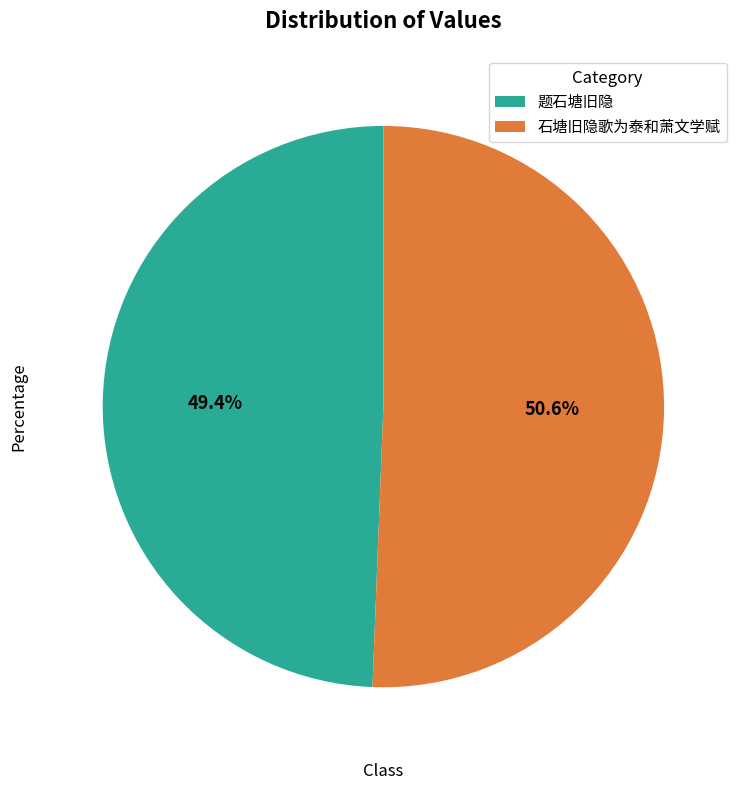

To the nearest percent, what is the difference between the largest and smallest slice percentages?

1%